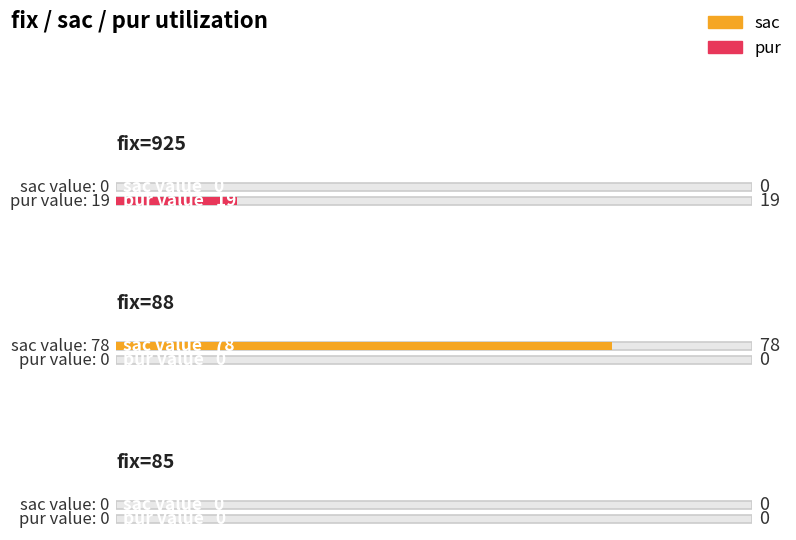

Which series has the widest spread of values?

sac